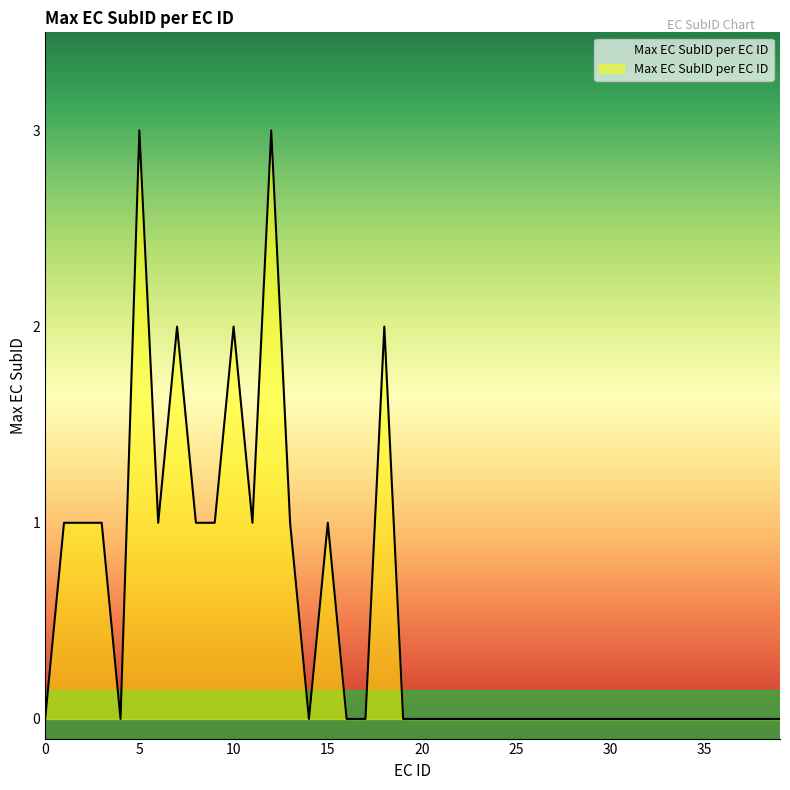

What is the sum of all values?

21